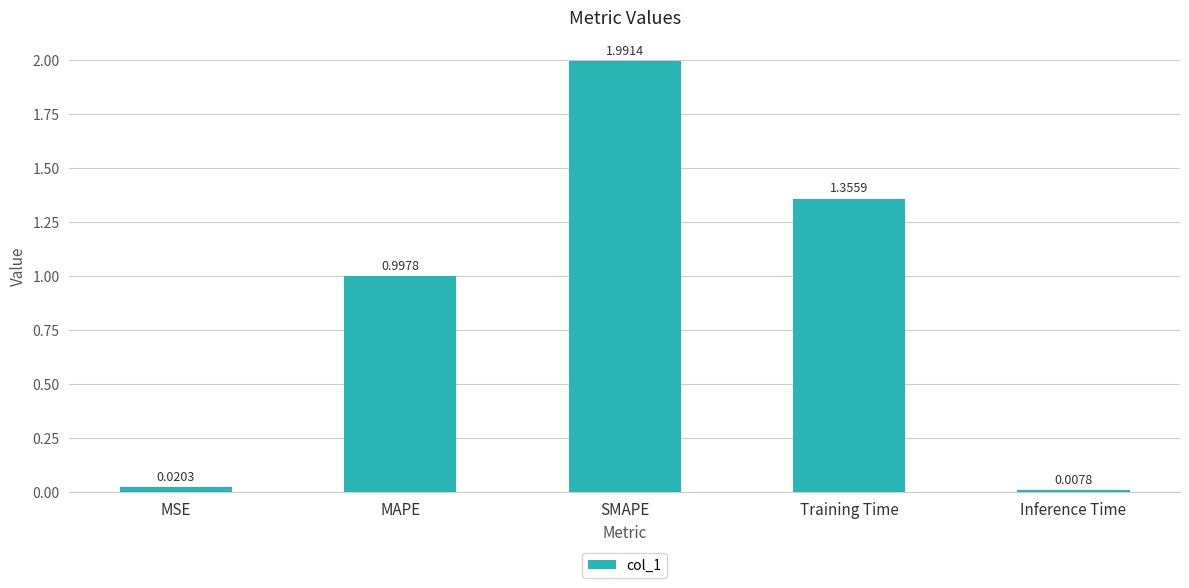

Which category has the highest value across all series?

SMAPE